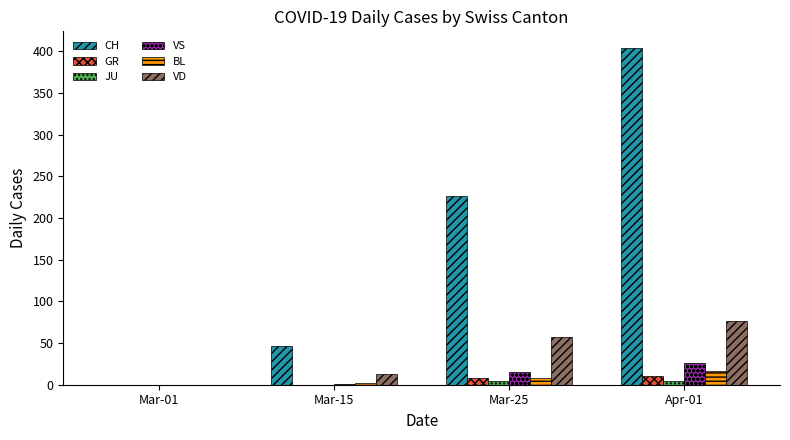

What is the sum of all JU values?

9